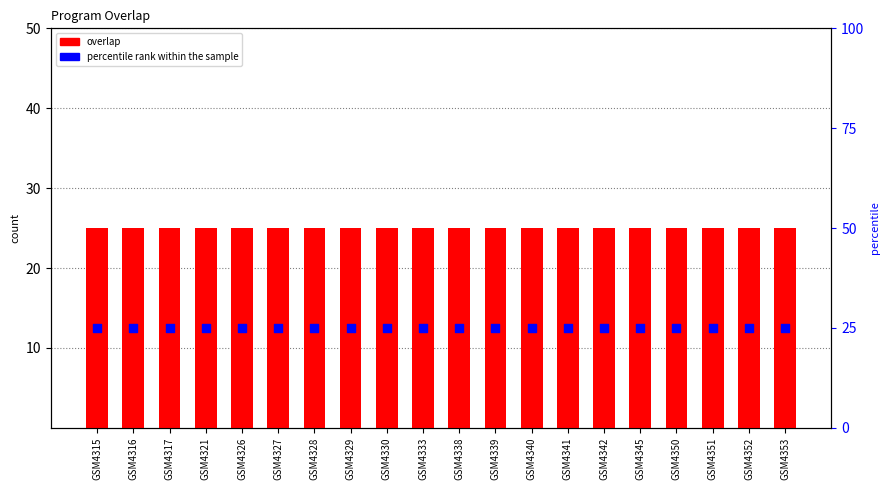

At which category is the sum across all series the highest?

GSM4315